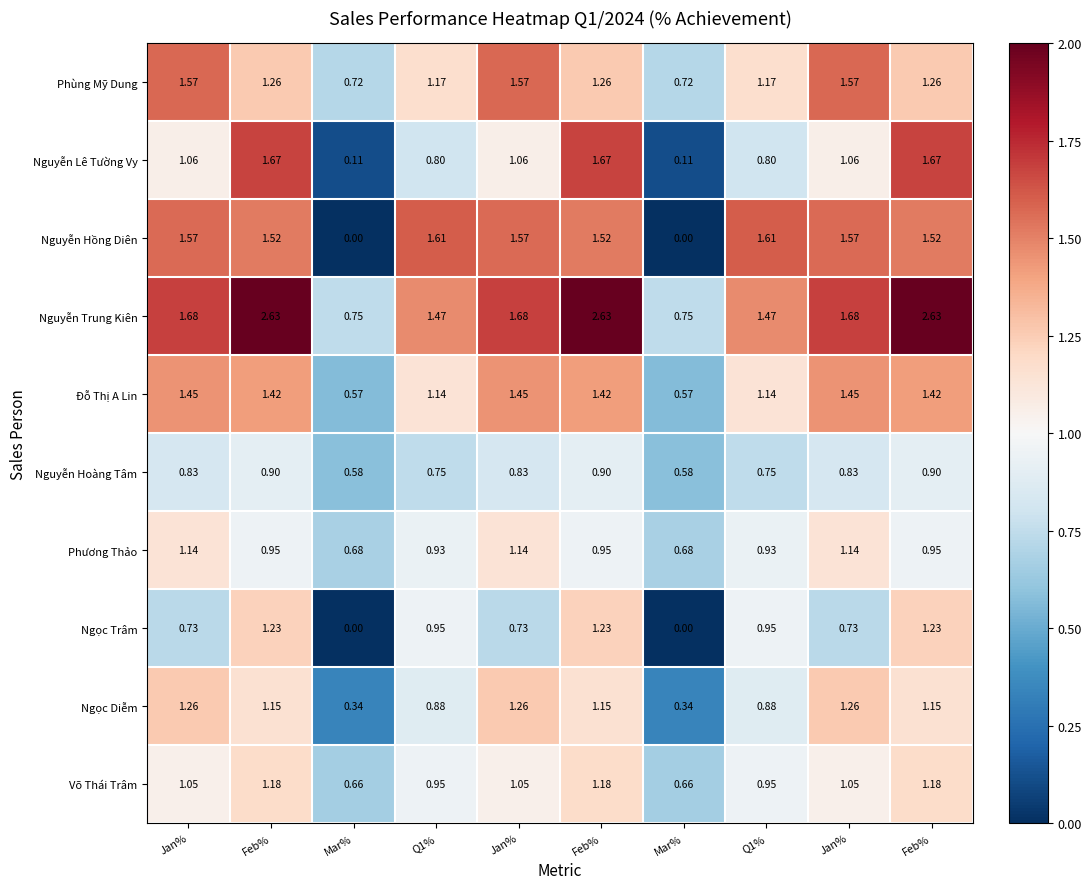

Count the number of data series in this chart.

10